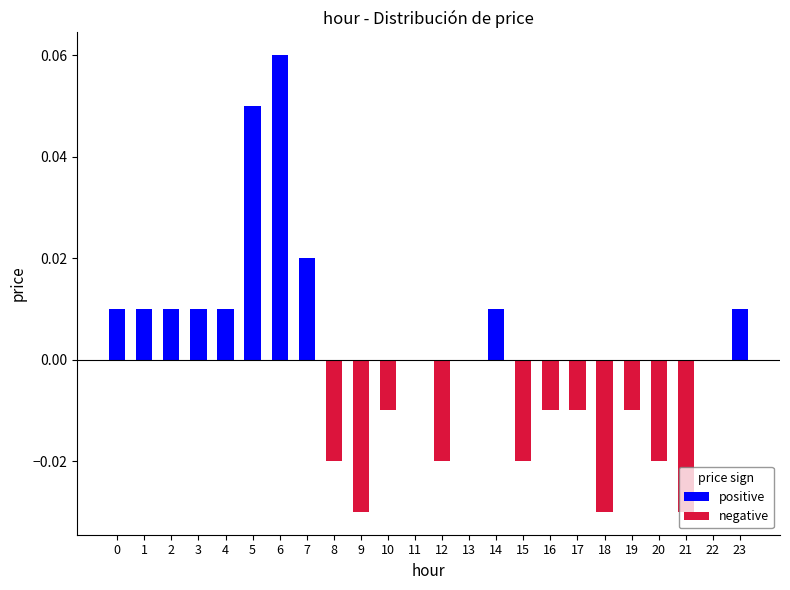

List the series in order of their overall mean, lowest first.

negative, positive